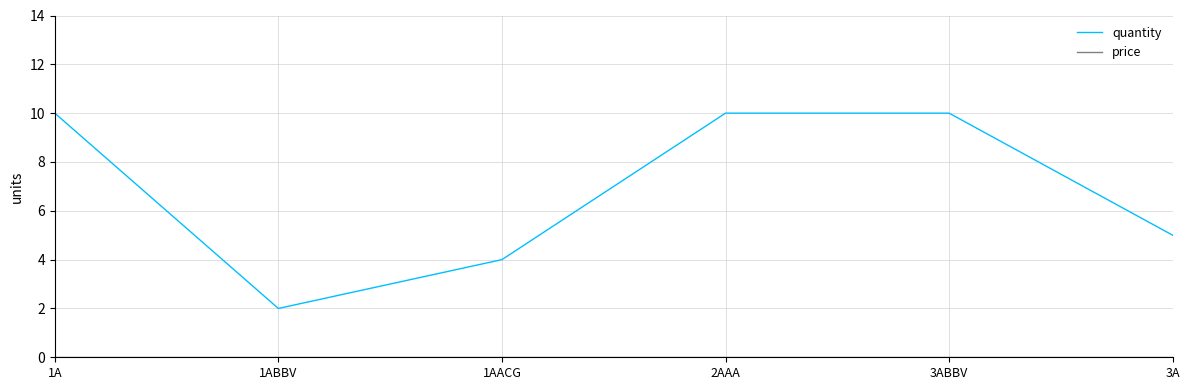

True or false: quantity has a value of 17 at 3ABBV.

False